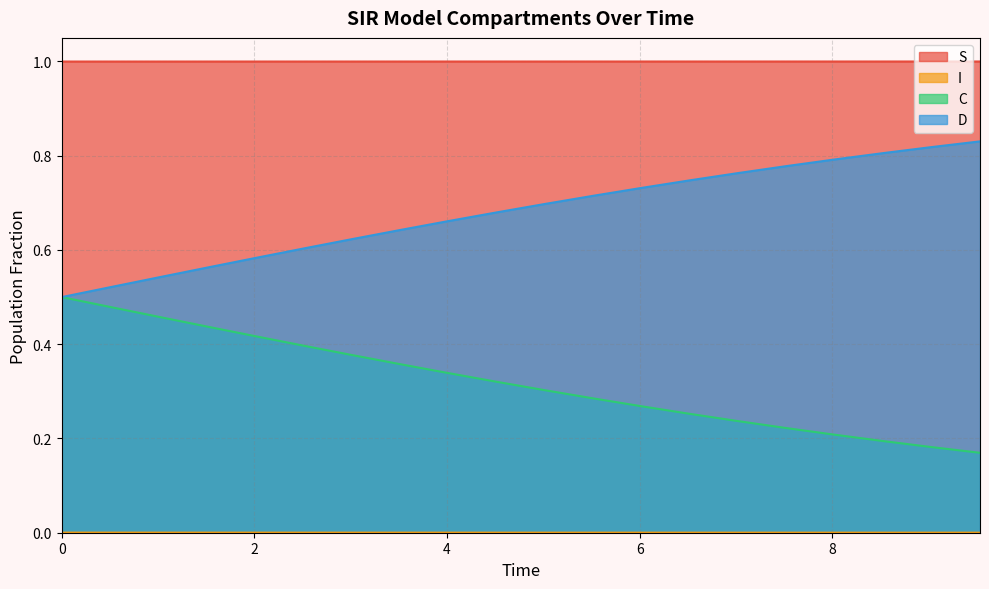

What are all the series names shown in the legend?

S, I, C, D